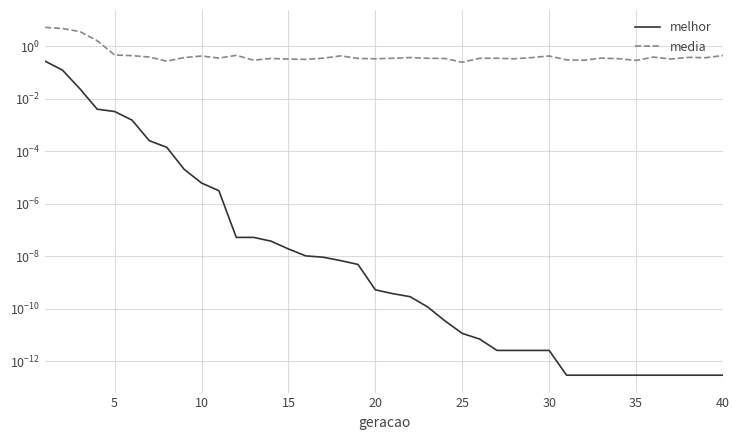

What is the average value of the media series?

0.7